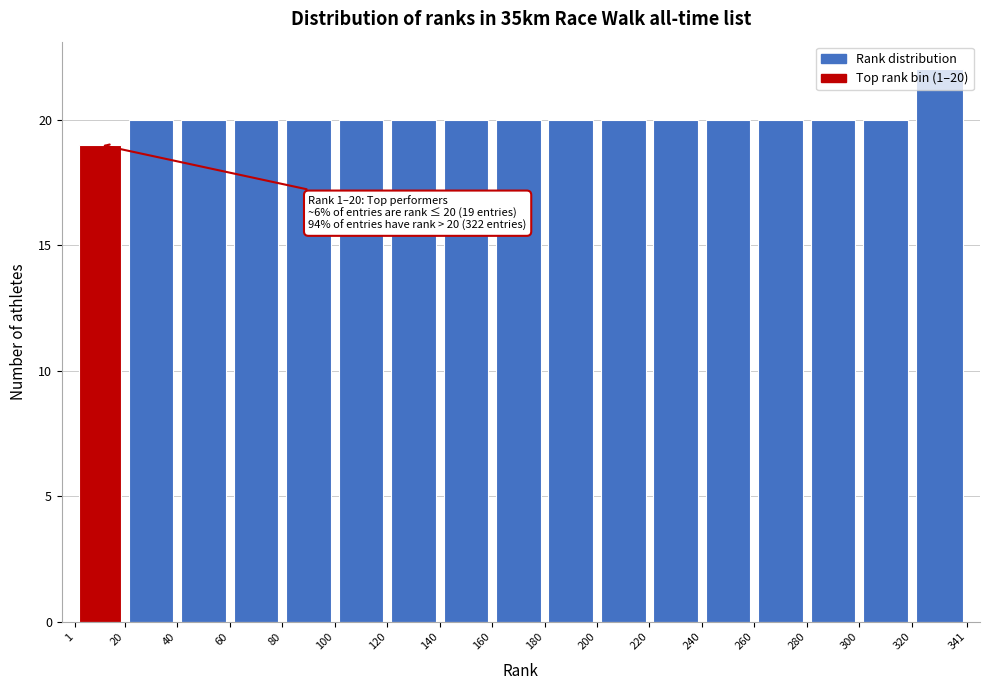

Which range on the x-axis has the tallest bar?

320 to 341